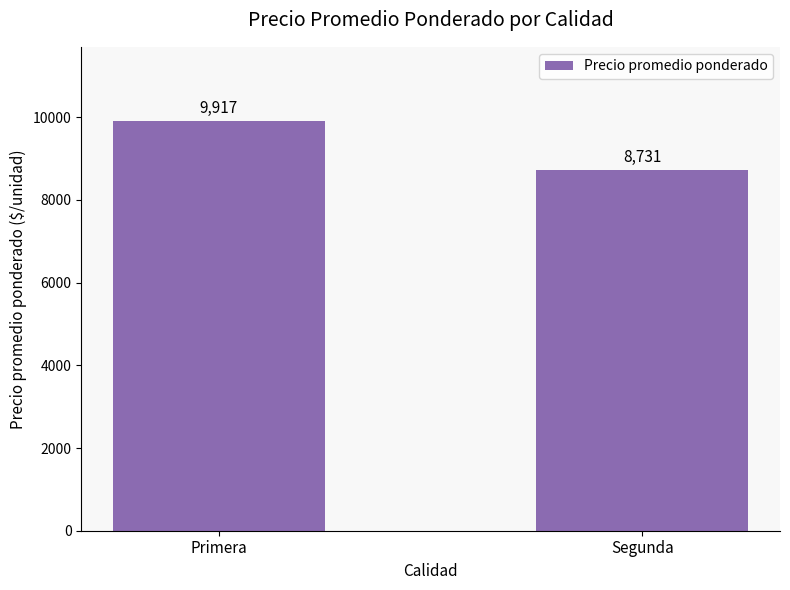

How many data points are less than 9917?

1